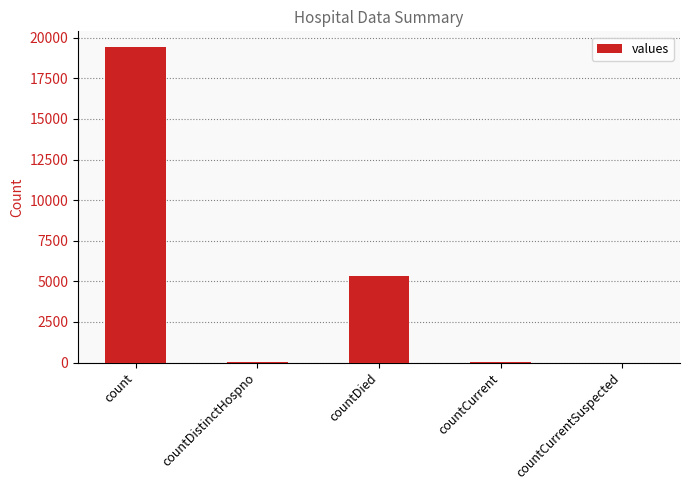

How many series are shown in this chart?

1